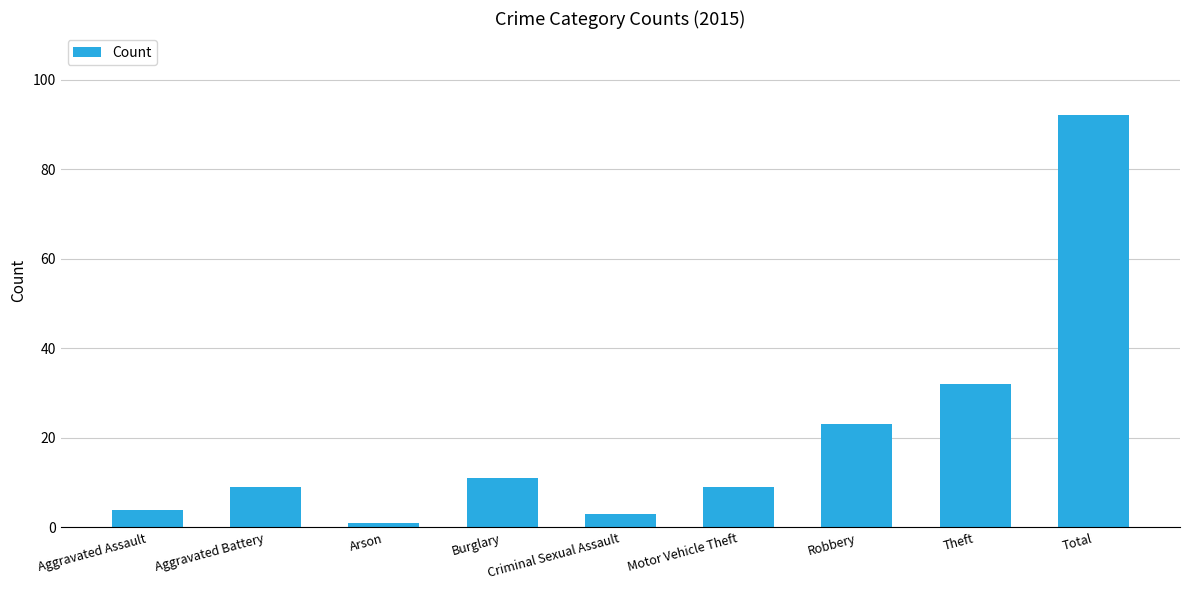

At which label is the value closest to 46?

Theft